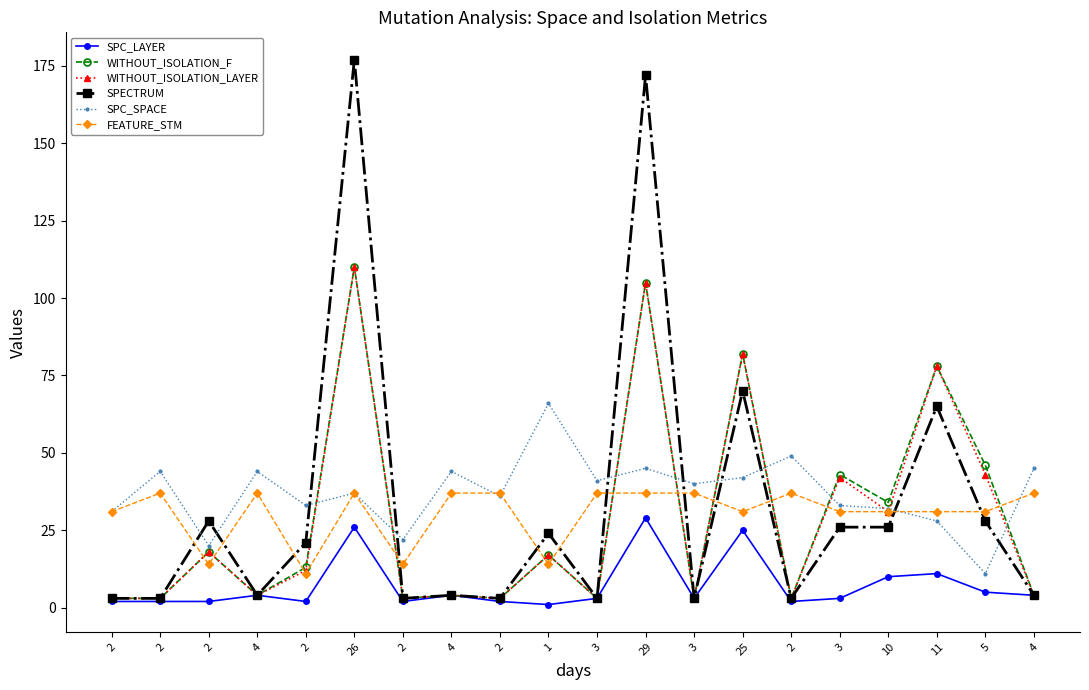

What are all the series names shown in the legend?

SPC_LAYER, WITHOUT_ISOLATION_F, WITHOUT_ISOLATION_LAYER, SPECTRUM, SPC_SPACE, FEATURE_STM